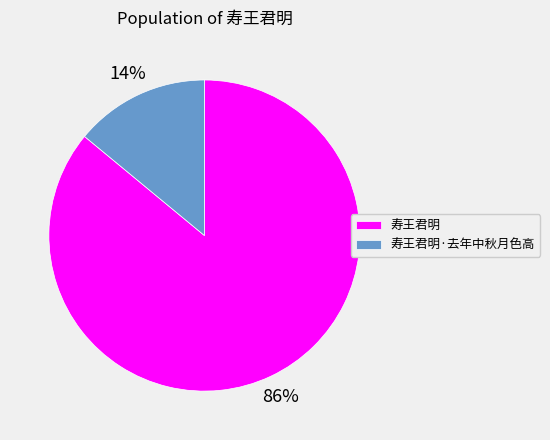

Does 寿王君明·去年中秋月色高 account for over 50% of the chart?

No